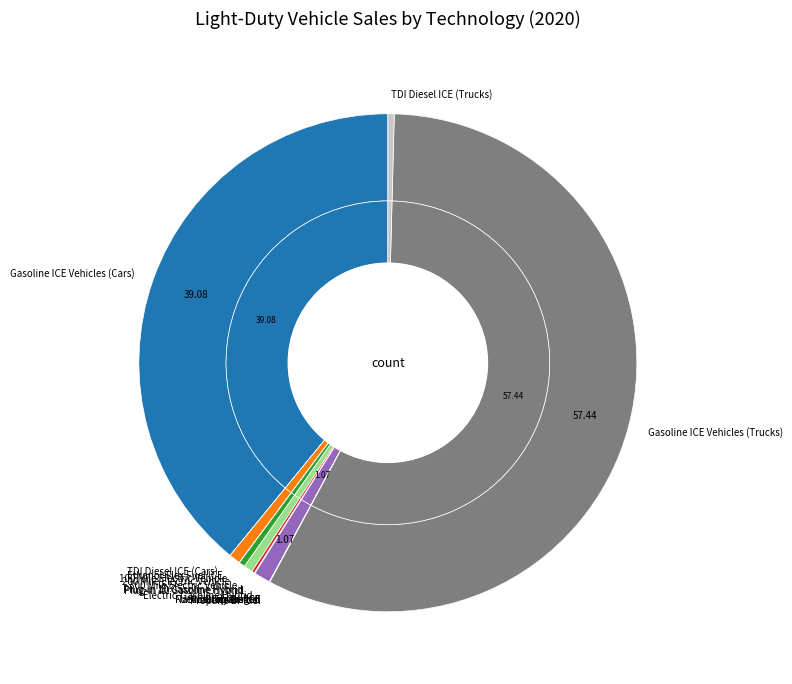

To the nearest percent, what is the difference between the largest and smallest slice percentages?

57%